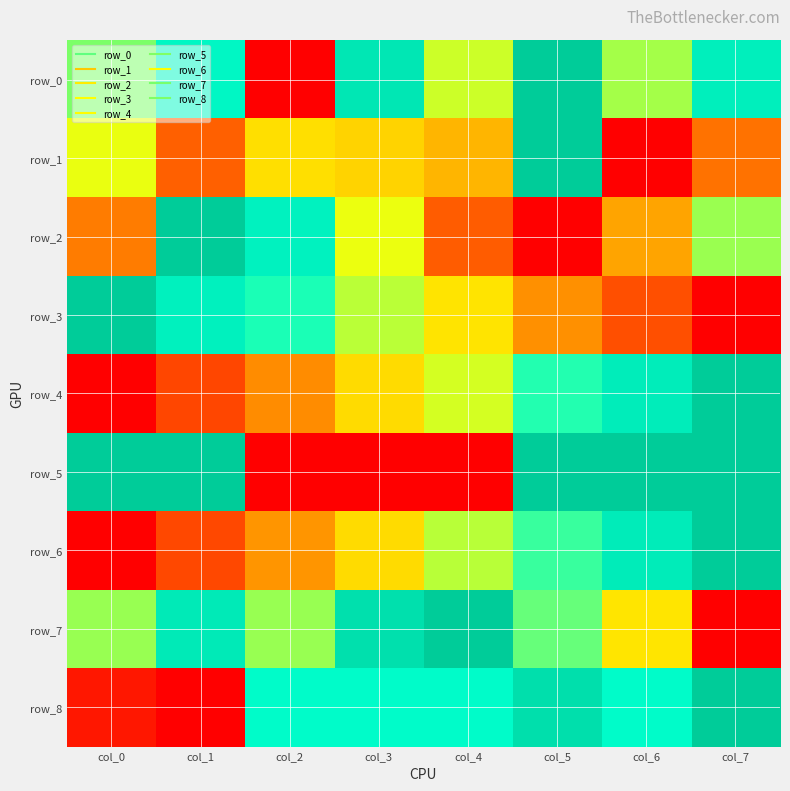

What is the sum of all row_7 values?

5.0